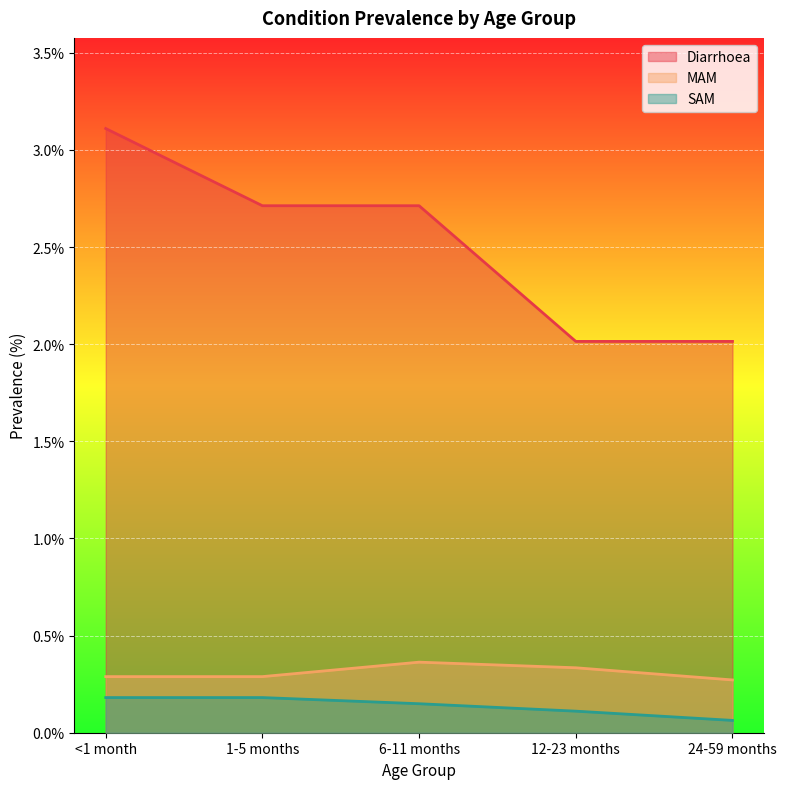

What is the total value across all series at 12-23 months?

2.5